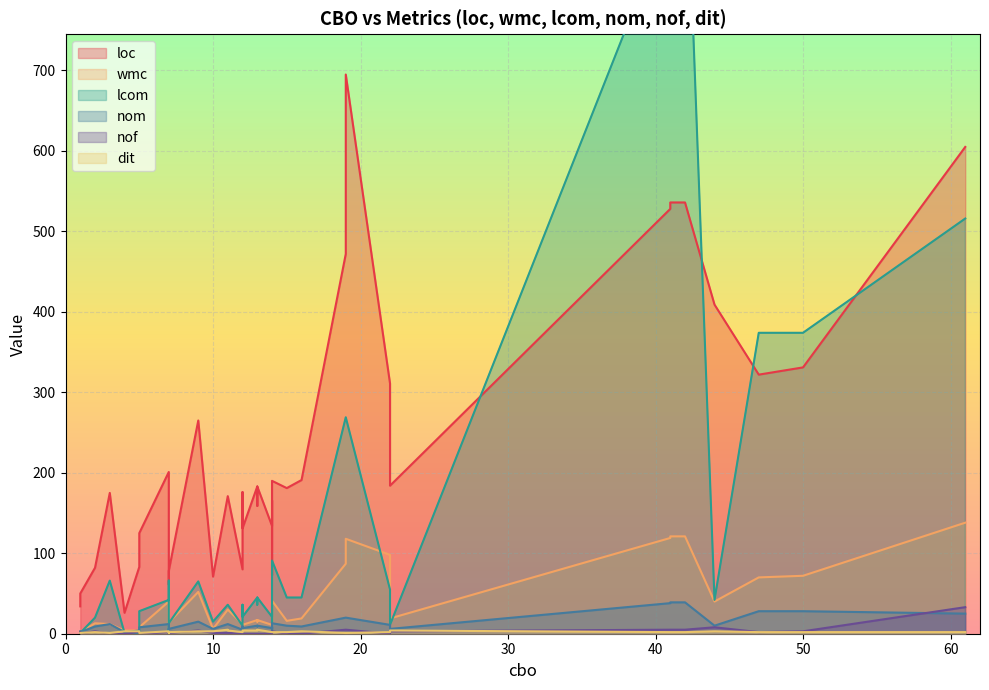

How many intersections are there between lcom and dit?

7